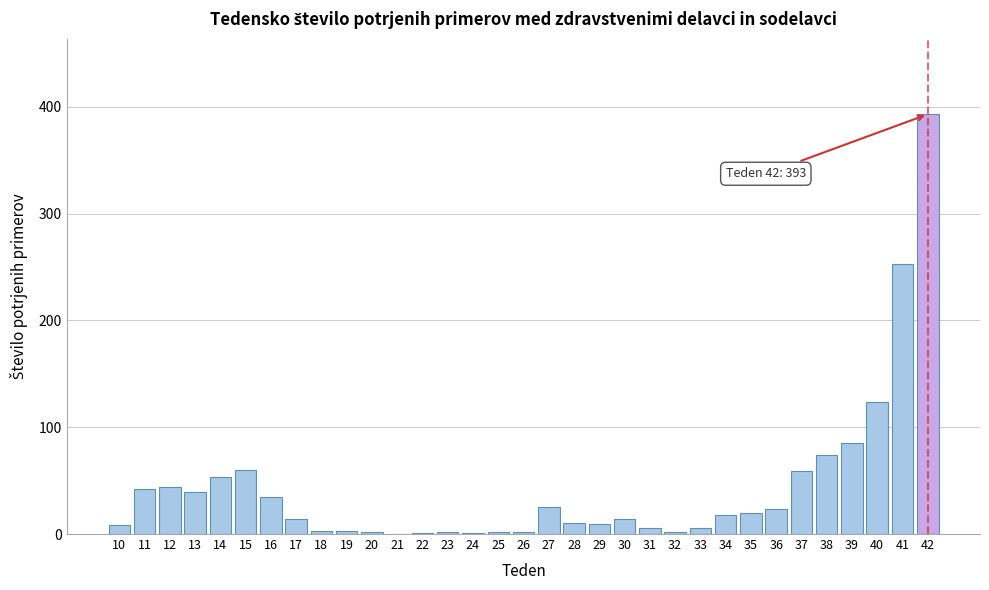

What is the sum of all values?

1432